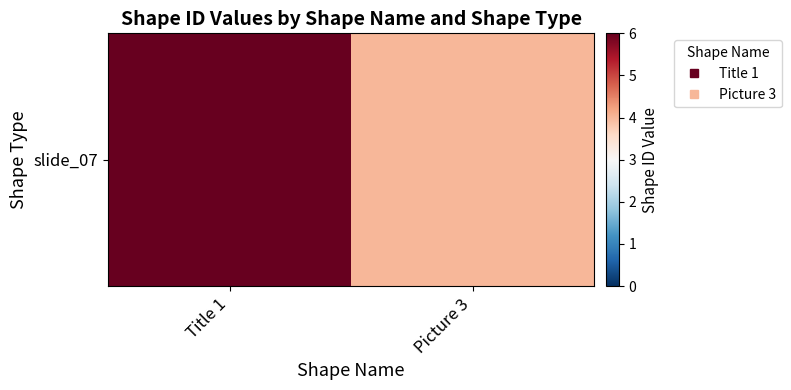

Rank the categories by value from lowest to highest.

Picture 3, Title 1